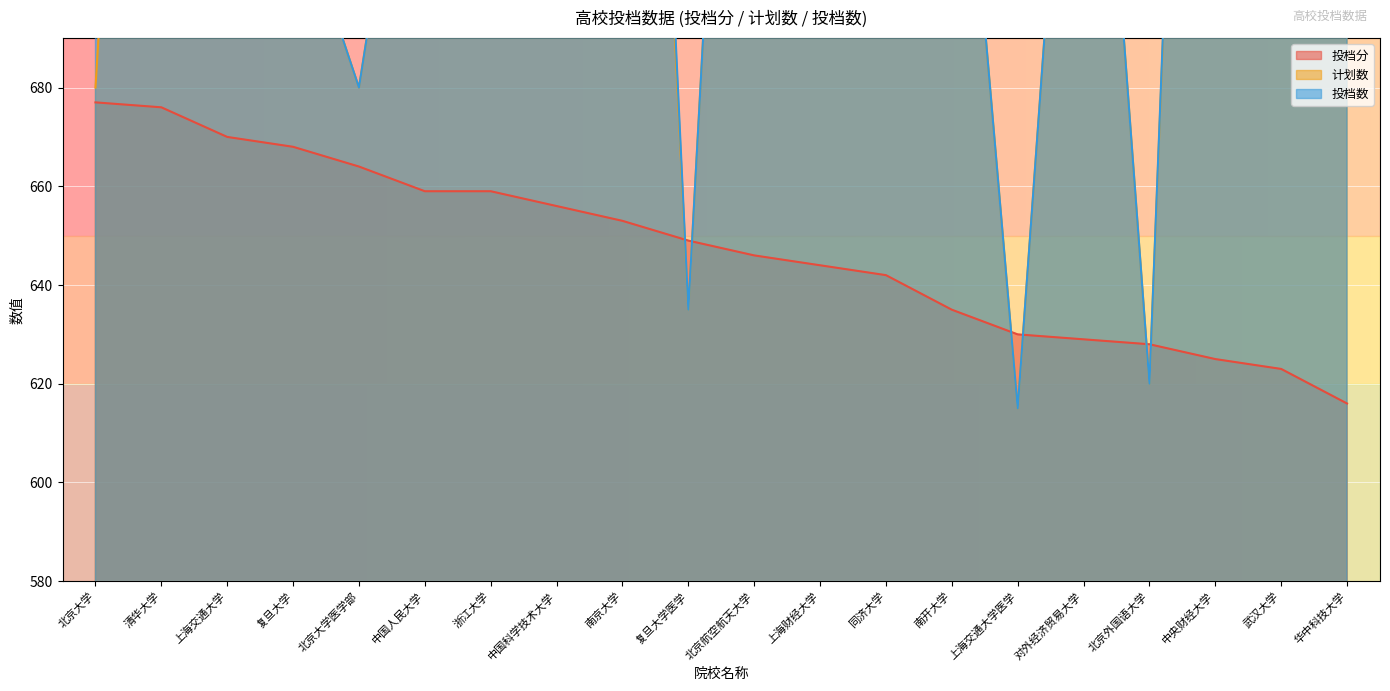

True or false: 计划数 and 投档分 cross at least once.

True